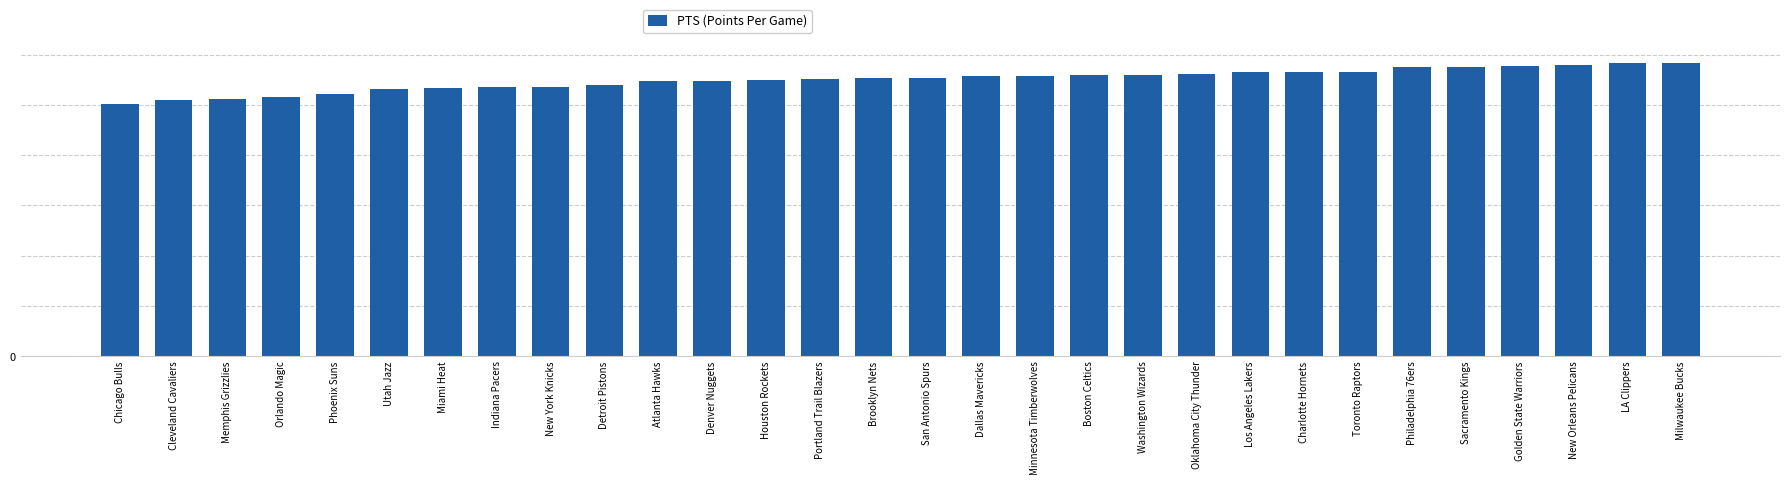

What is the maximum value shown in the chart?

116.6